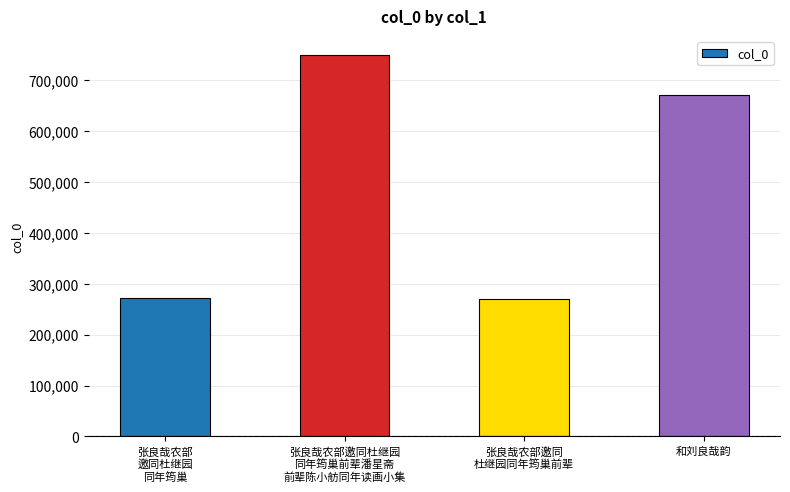

What is the label of the 1st bar from the right?

和刘良哉韵